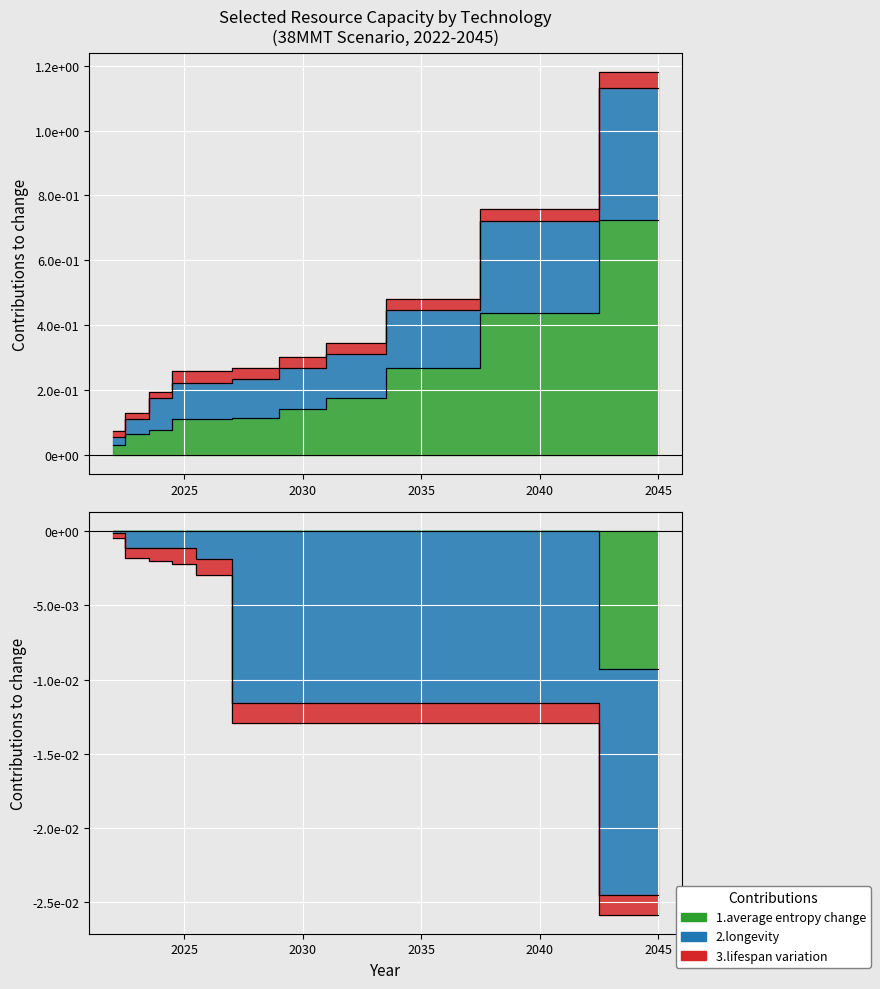

True or false: 2.longevity (Battery Storage) has more than 0 points higher than both neighbors.

False